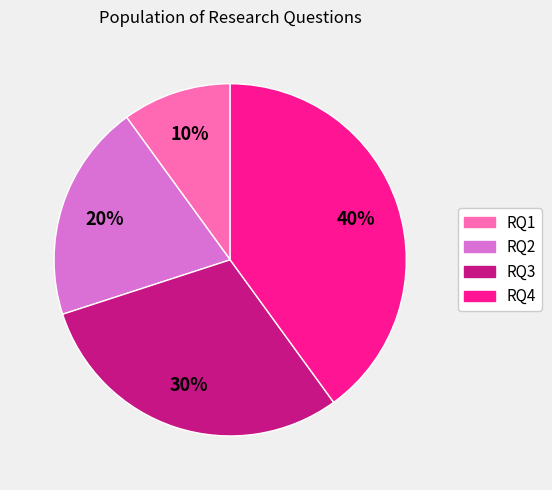

Does any single category account for the majority?

No